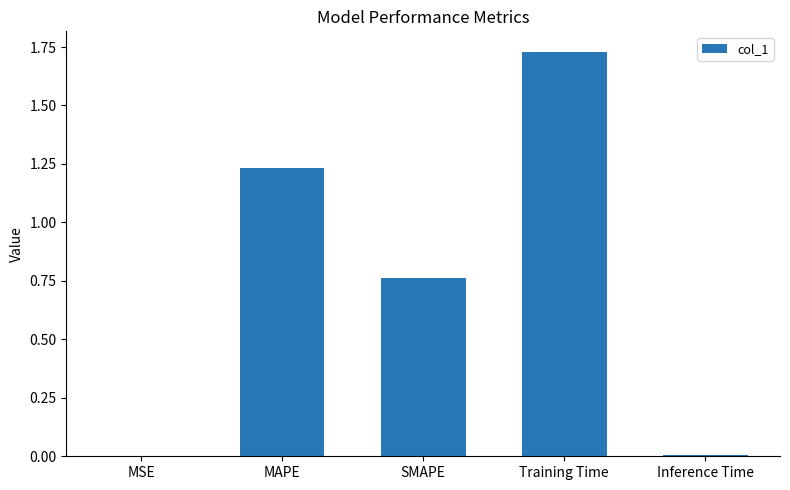

The value at SMAPE is 1.1. True or false?

False